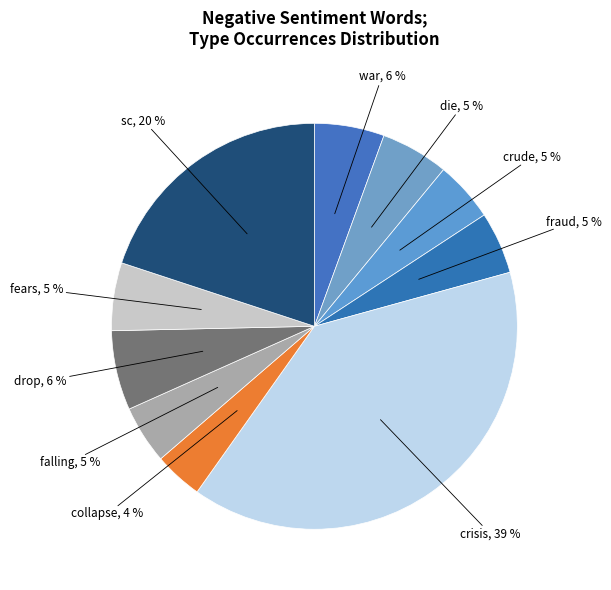

Between crude and war, which is larger?

war